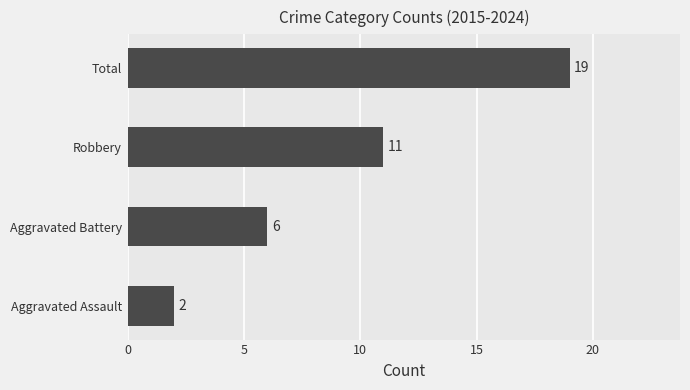

The value at Aggravated Assault is 3. True or false?

False